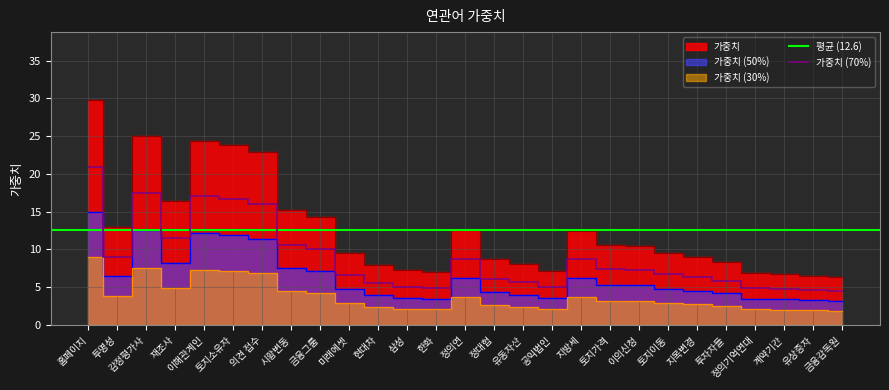

Where does the data first go above 9?

홈페이지